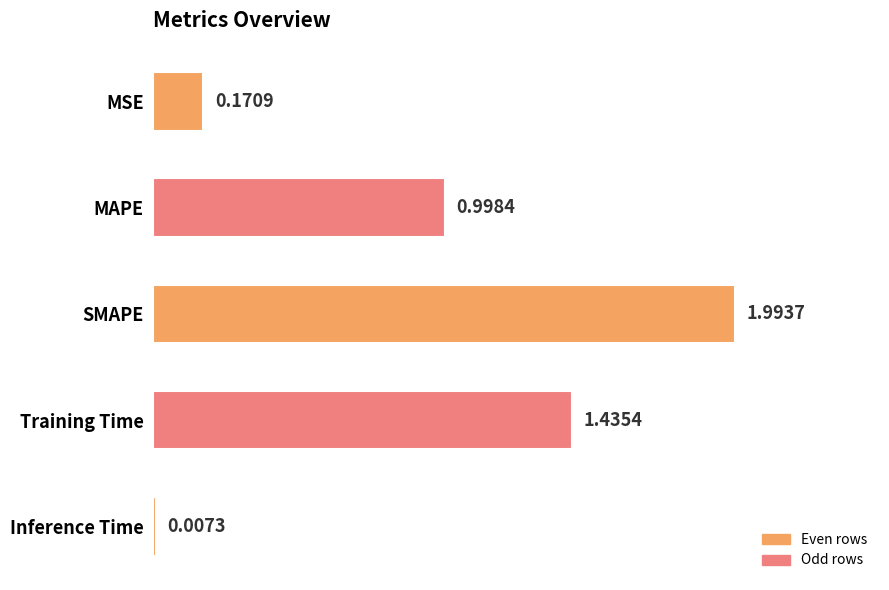

What is the sum of the values at MAPE and Training Time?

2.4